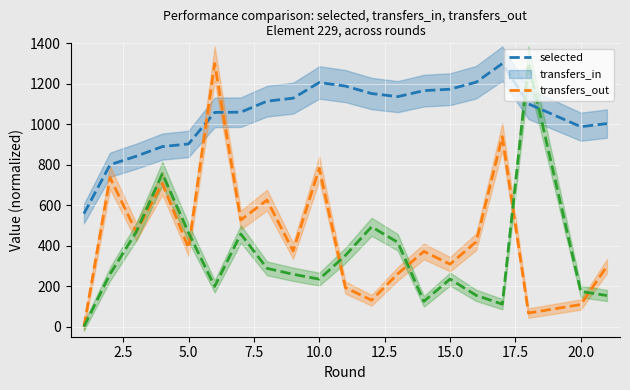

The value of transfers_out at 10.0 is 156.0. True or false?

False